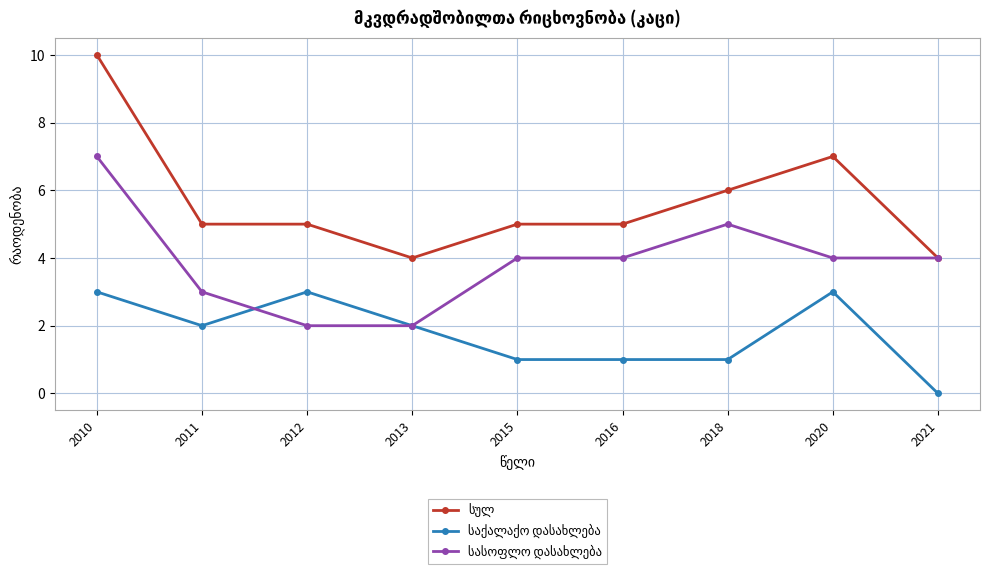

What is the total value across all series at 2021?

8